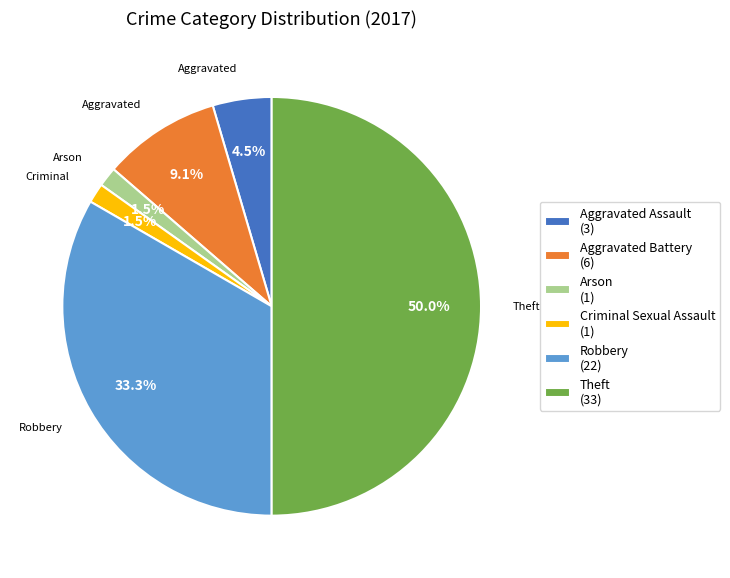

What percentage is NOT represented by Arson (1)?

98.5%